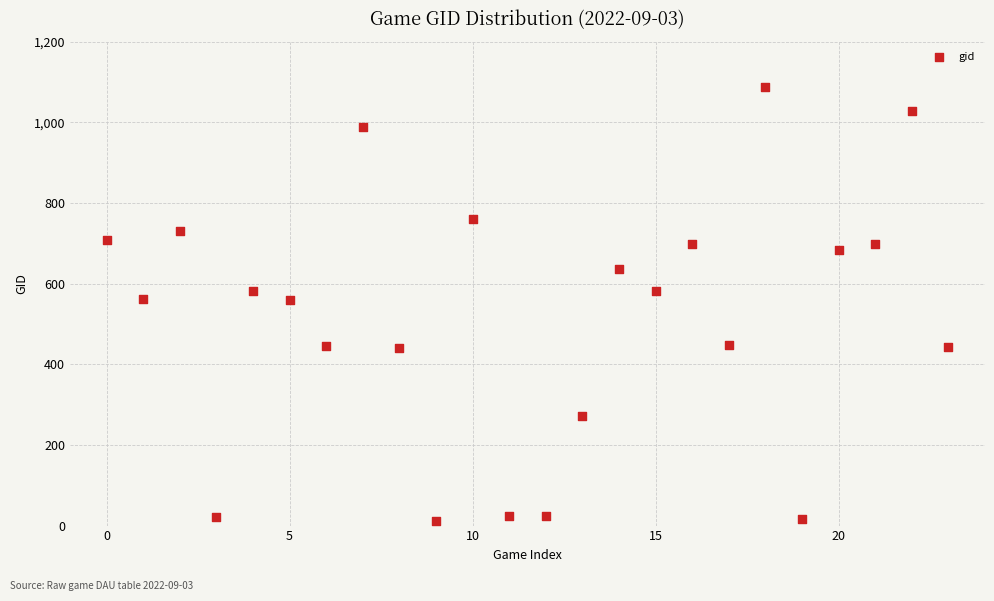

What is the range of Y values (max minus min)?

1077